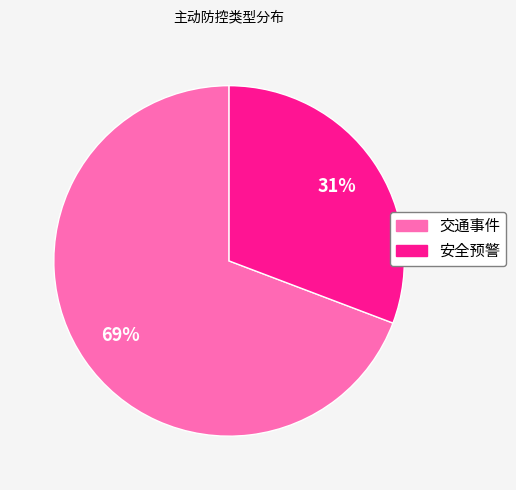

How many segments does this pie chart have?

2